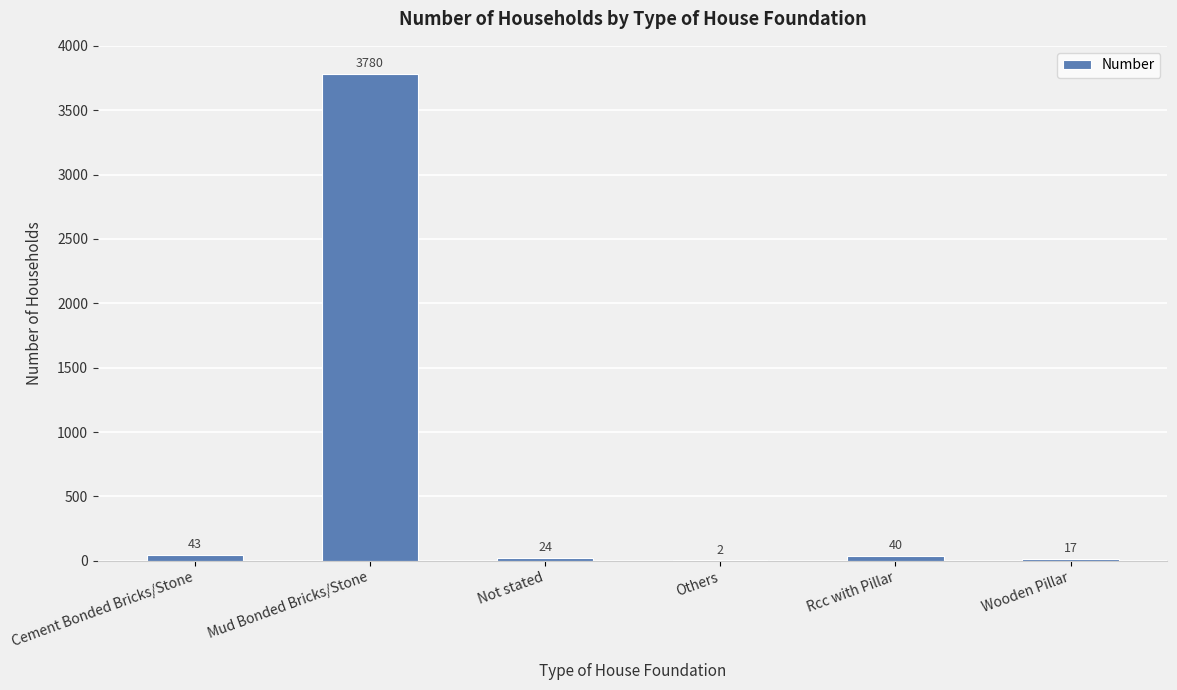

True or false: the data shows 2176 at Mud Bonded Bricks/Stone.

False